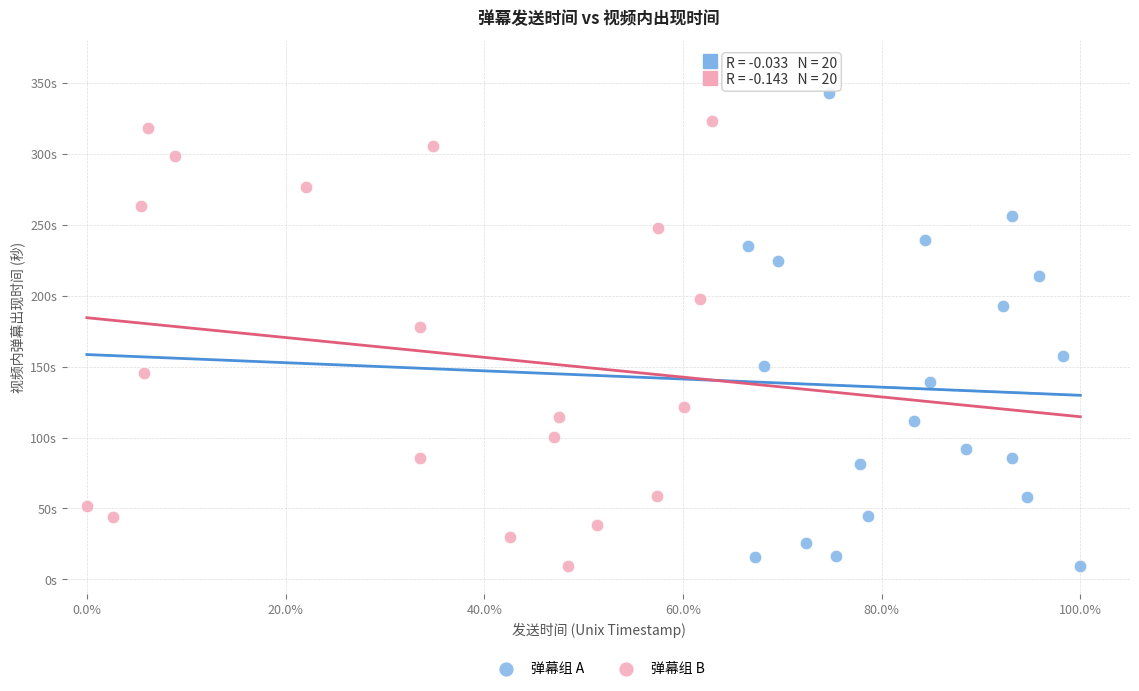

Which series has the largest Y range (max minus min)?

弹幕组 A